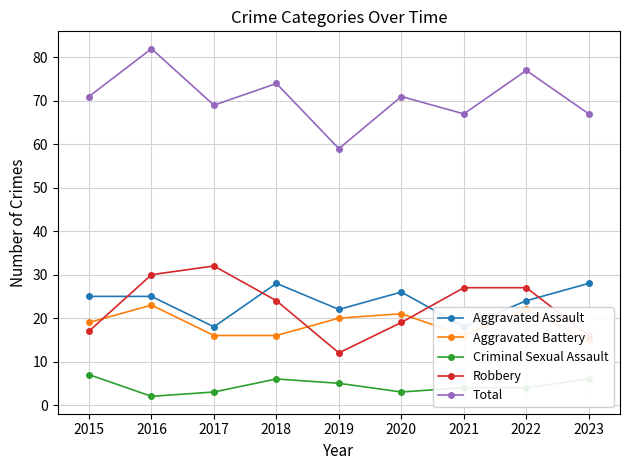

How many interior local peaks does the Aggravated Assault series have?

2